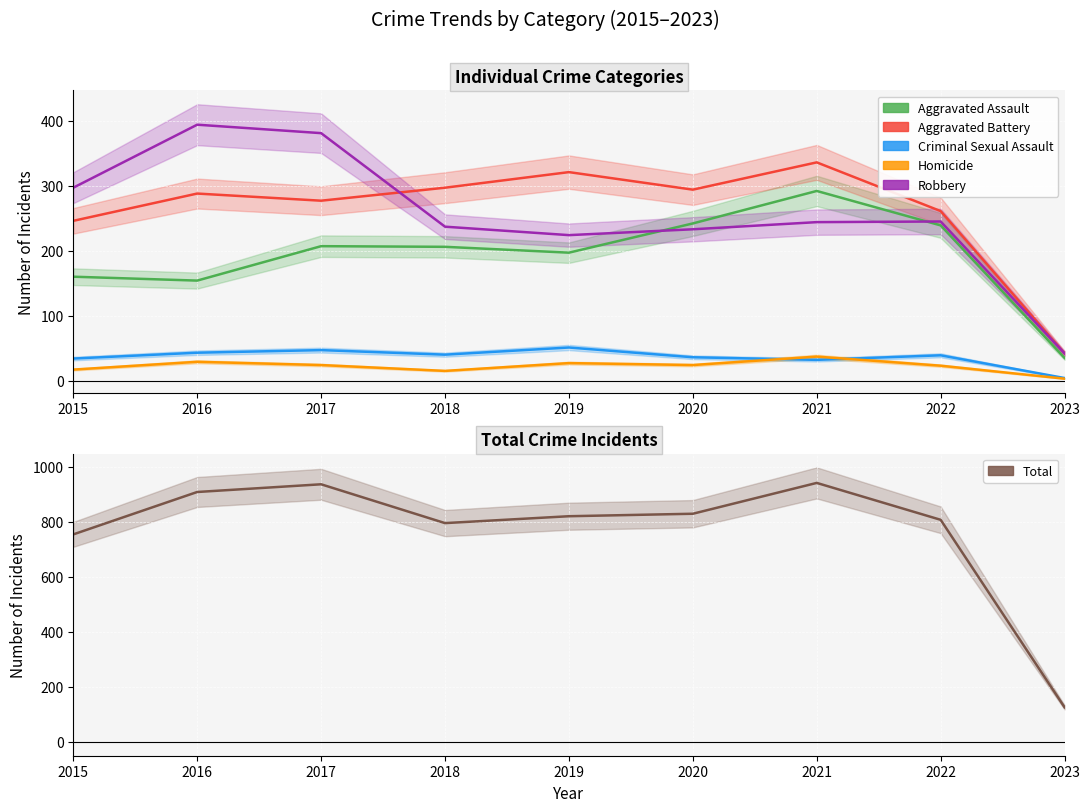

True or false: Criminal Sexual Assault and Aggravated Assault intersect in this chart.

False